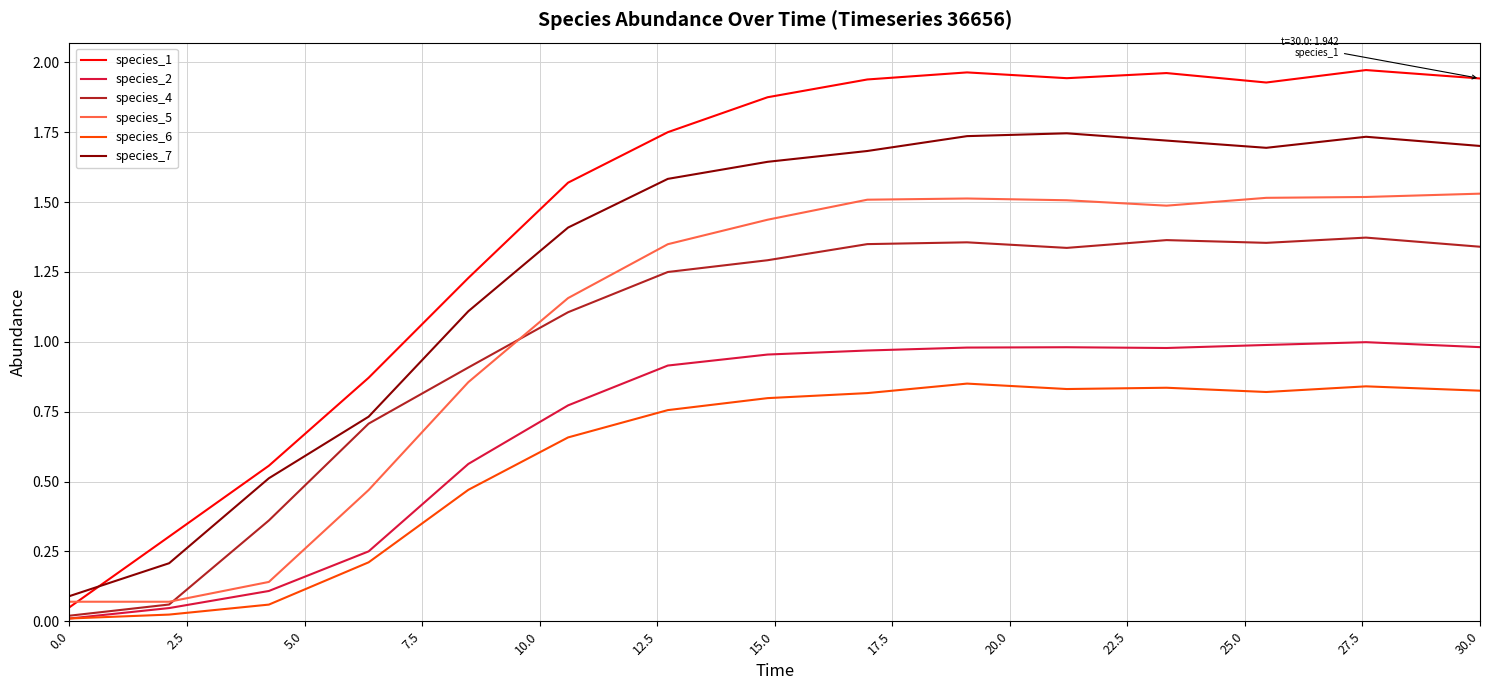

List the series in order of their peak value, highest first.

species_1, species_7, species_5, species_4, species_2, species_6